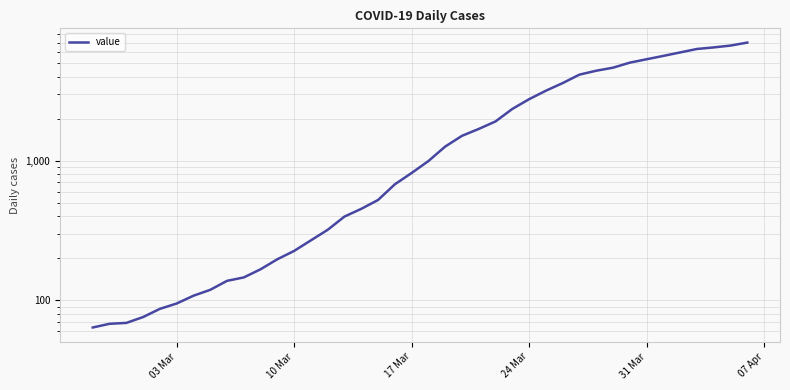

The chart shows a value of 2307 at 37. True or false?

False